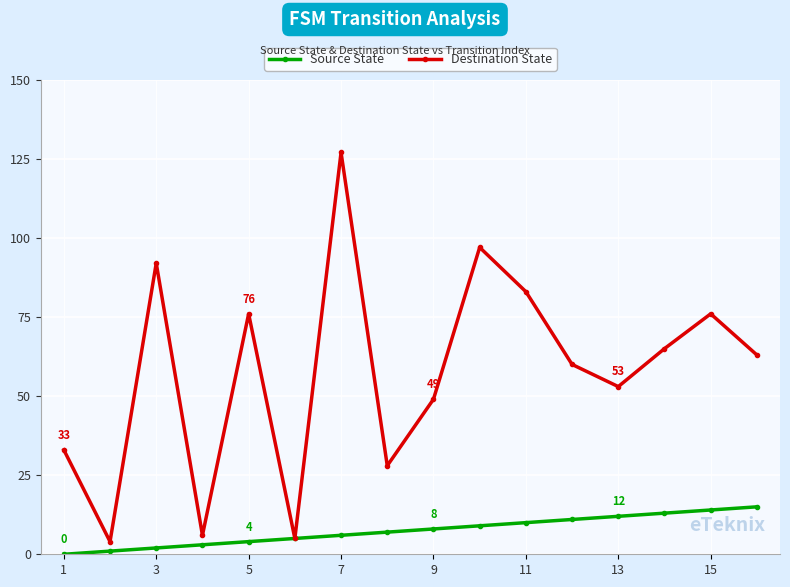

How many interior local peaks does the Destination State series have?

5